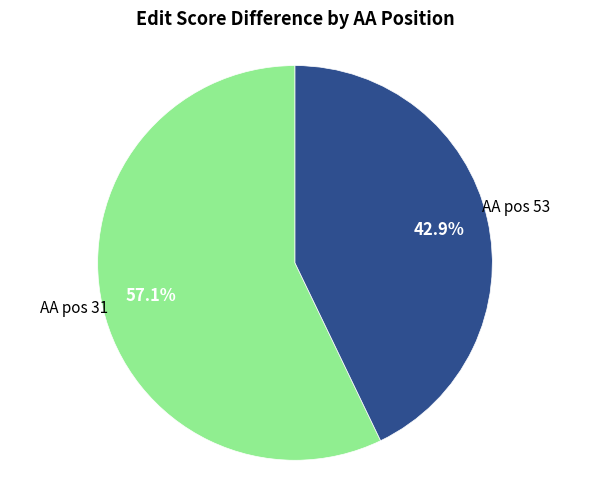

Is there a majority slice in this chart?

Yes